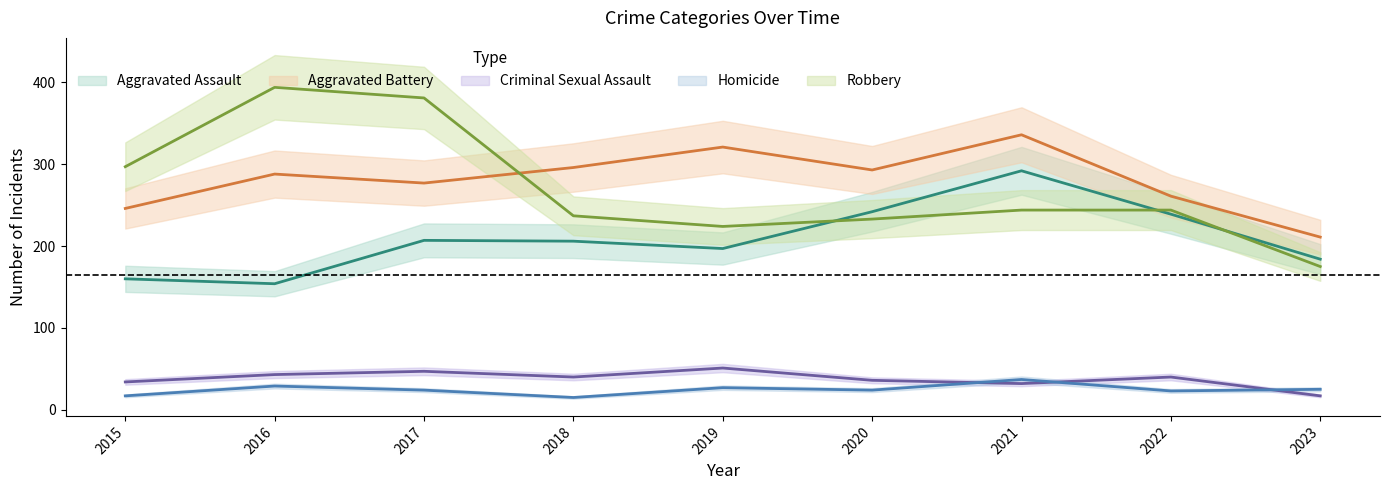

Rank the series at 2018 from highest to lowest value.

Aggravated Battery, Robbery, Aggravated Assault, Criminal Sexual Assault, Homicide